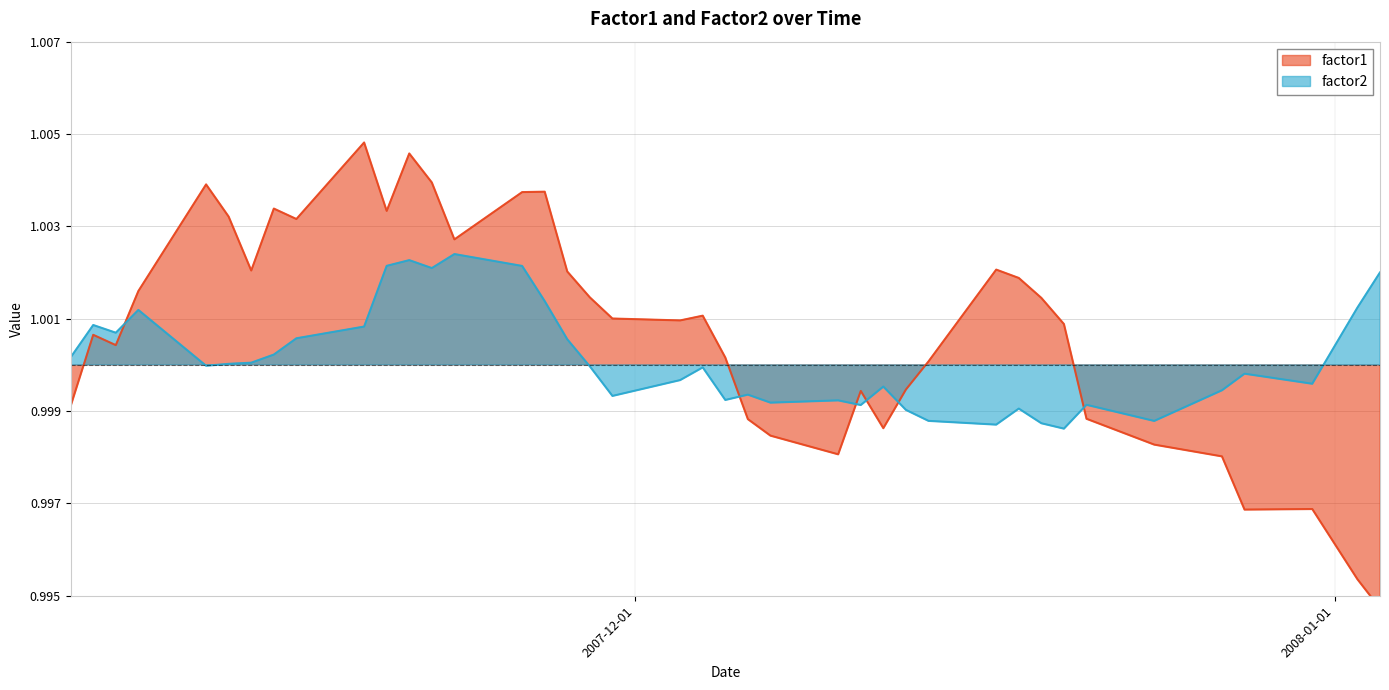

Between 2007-12-28 and 2008-01-03, which is larger?

2007-12-28